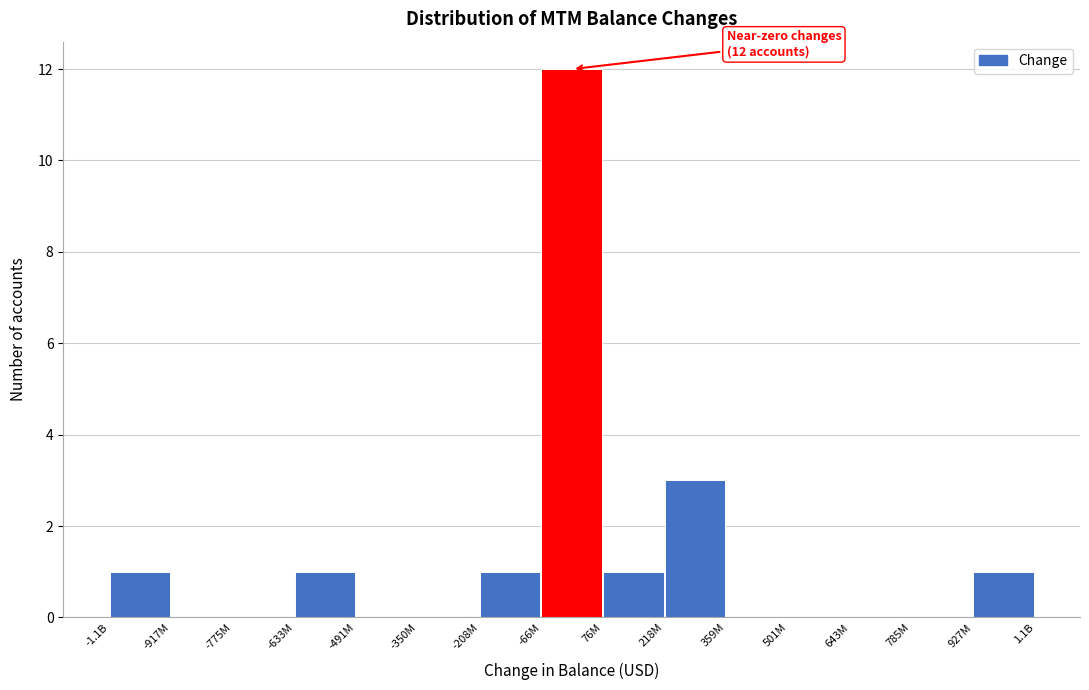

Reading right to left, what are all the values shown in this chart?

927M=1	785M=0	643M=0	501M=0	359M=0	218M=3	76M=1	-66M=12	-208M=1	-350M=0	-491M=0	-633M=1	-775M=0	-917M=0	-1.1B=1